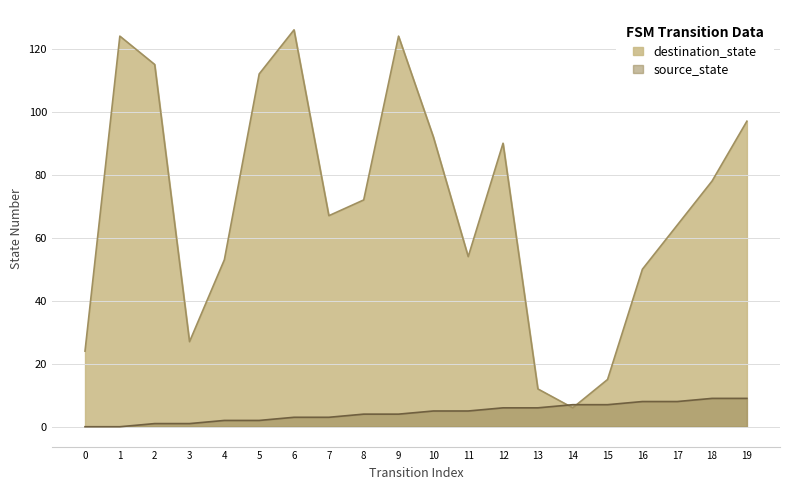

Which category has the highest value in the source_state series?

18